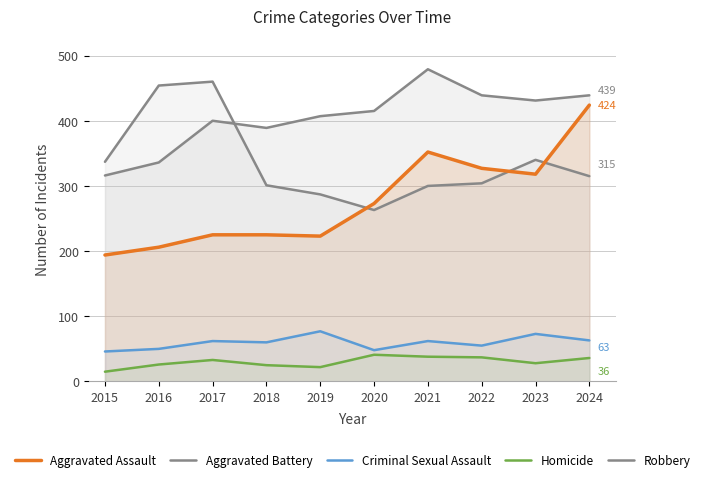

Which series has the largest total across all categories?

Aggravated Battery